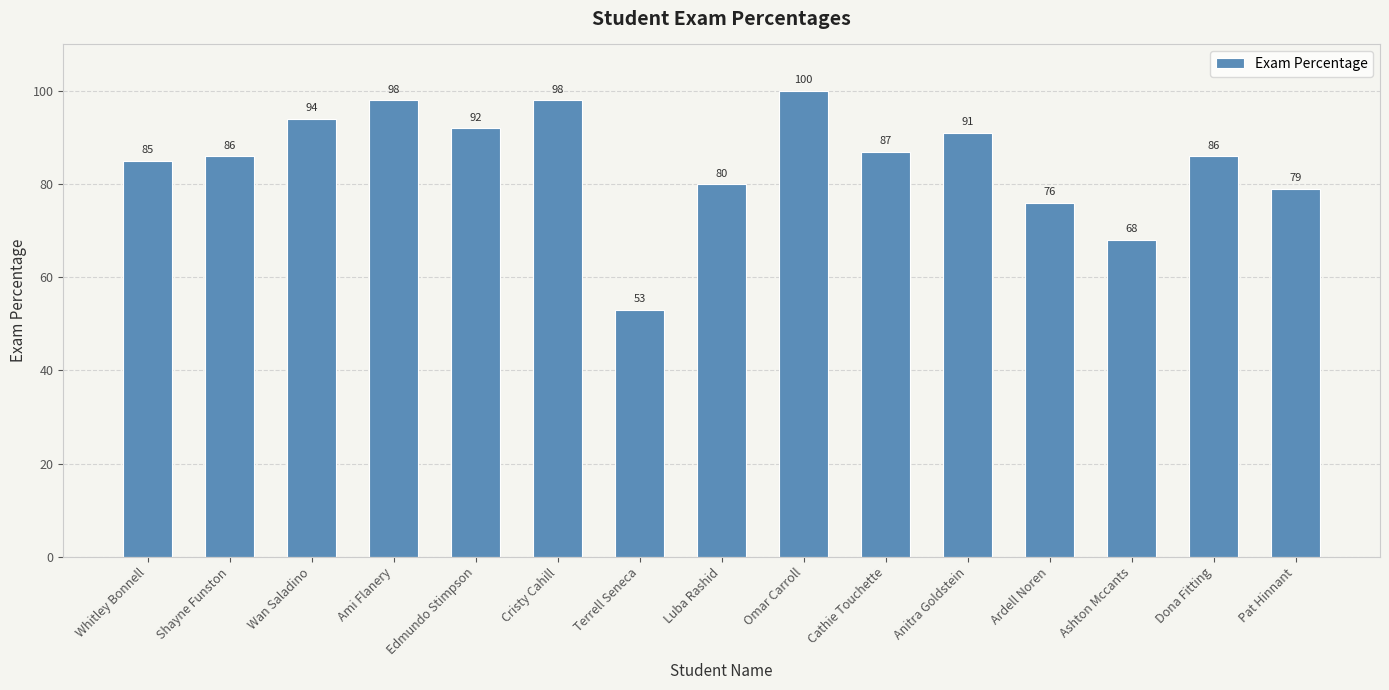

What is the greatest value displayed?

100